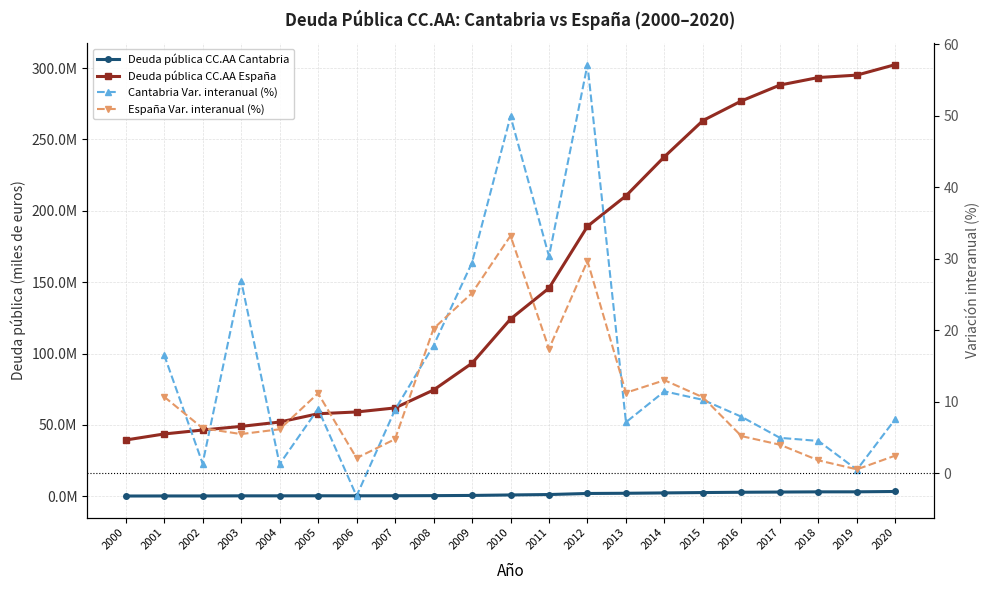

What is the greatest value displayed?

302457395